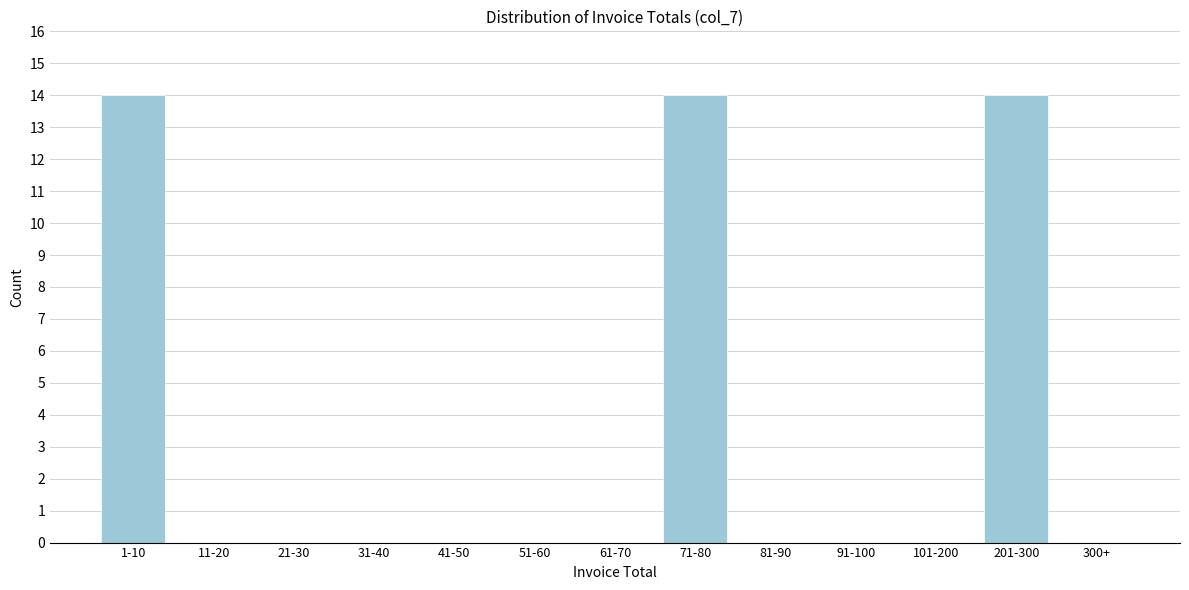

Reading right to left, list all the values displayed in this chart.

300+=0	201-300=14	101-200=0	91-100=0	81-90=0	71-80=14	61-70=0	51-60=0	41-50=0	31-40=0	21-30=0	11-20=0	1-10=14